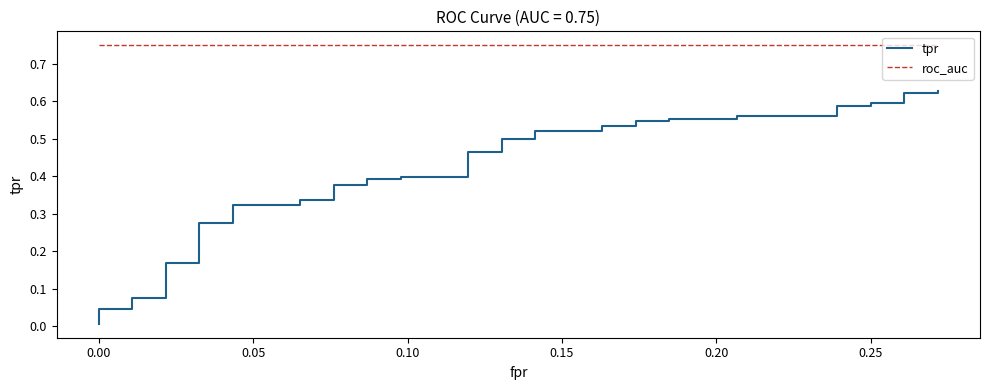

True or false: roc_auc has more than 2 interior local peaks.

False